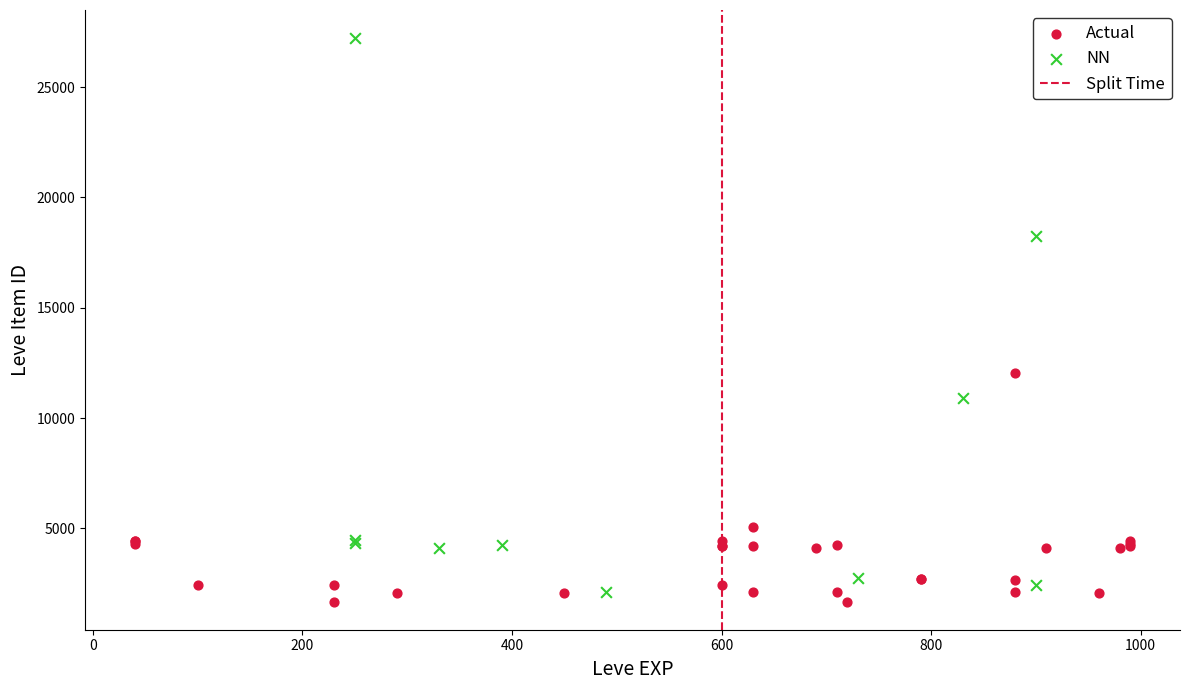

Which series contains the lowest Y value?

Actual